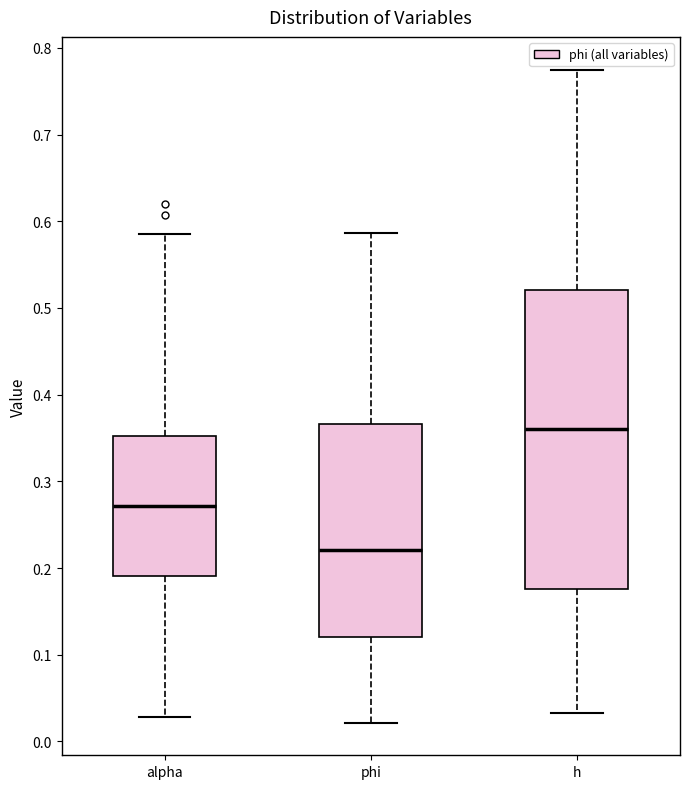

Comparing the boxes themselves (not the whiskers), which one is the tallest?

h